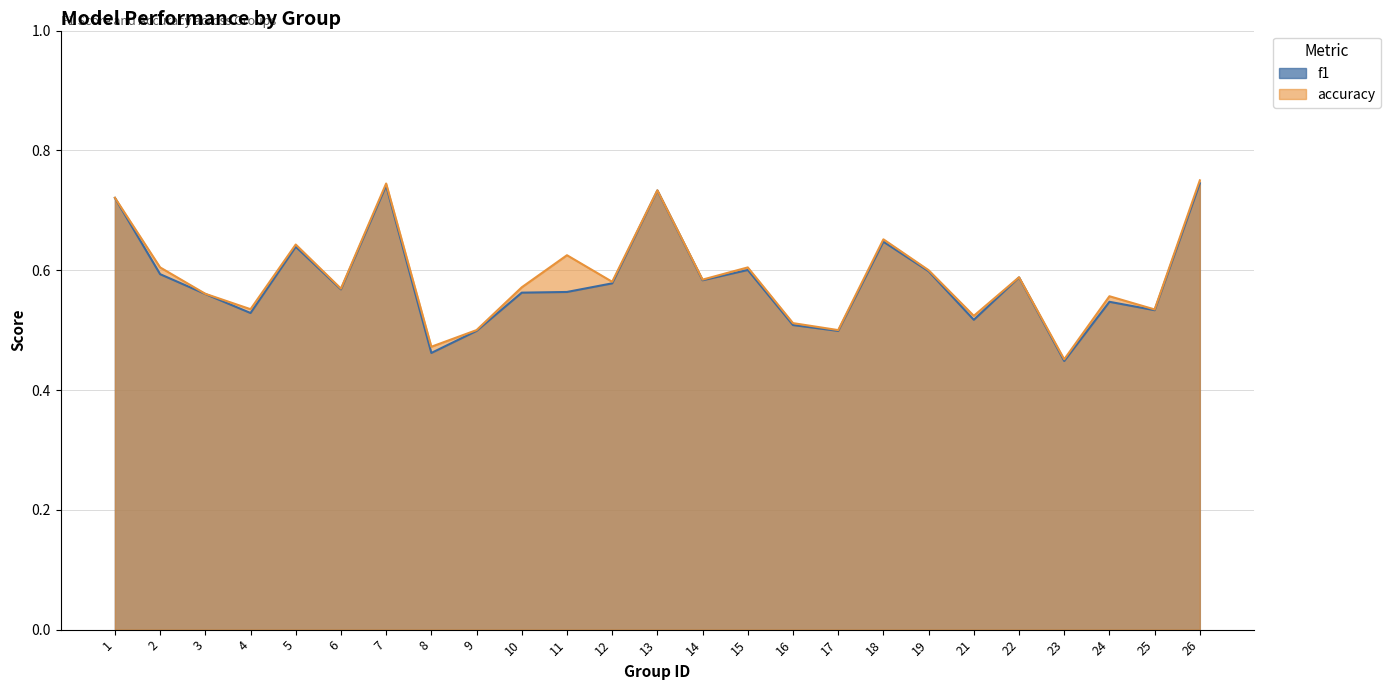

Which series has the largest range (max minus min)?

accuracy